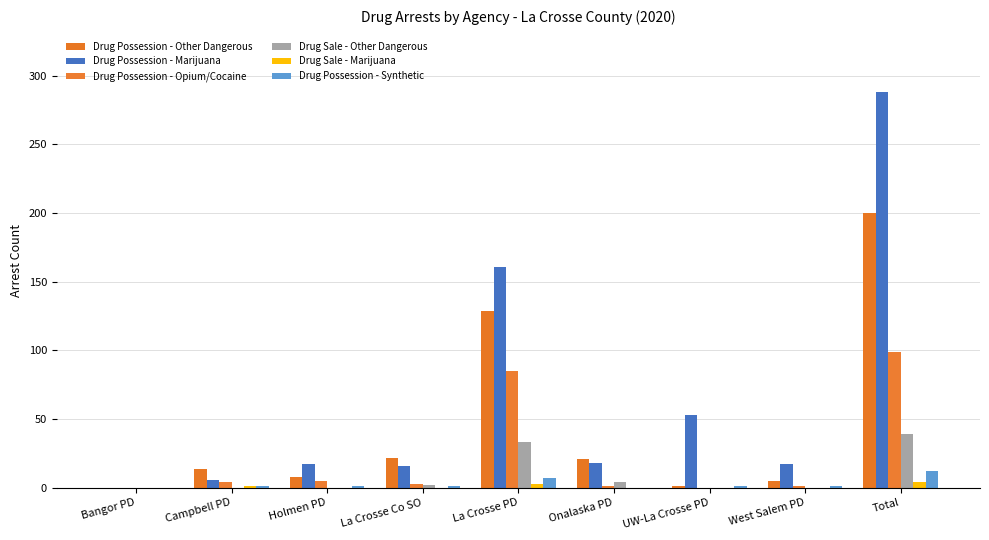

Are the bars horizontal?

No